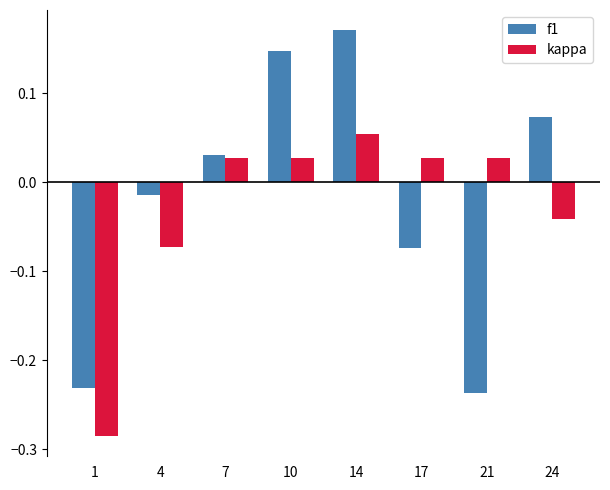

List the series in order of their peak value, lowest first.

kappa, f1